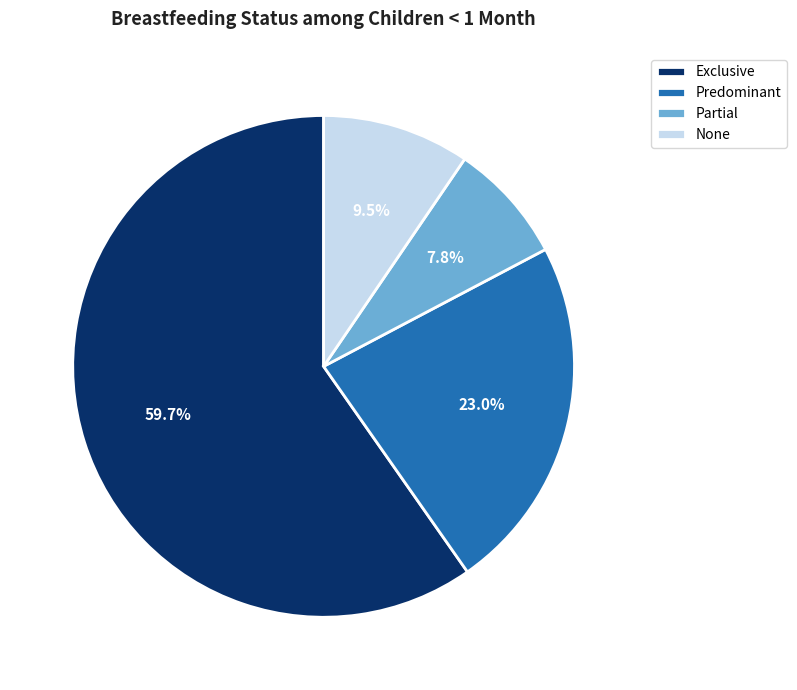

To the nearest percent, what is the average slice percentage?

25%